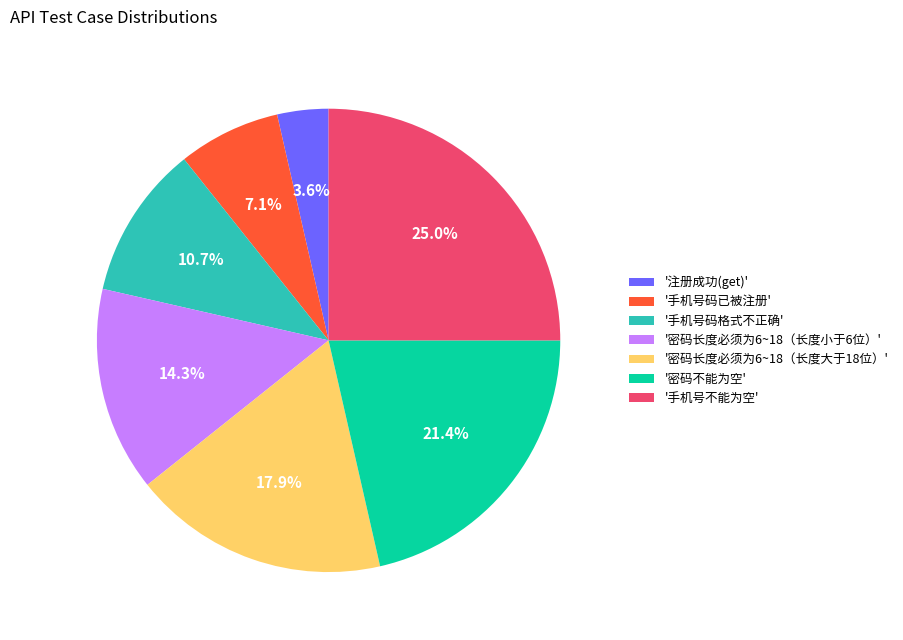

Which has a higher value, '手机号码格式不正确' or '注册成功(get)'?

'手机号码格式不正确'